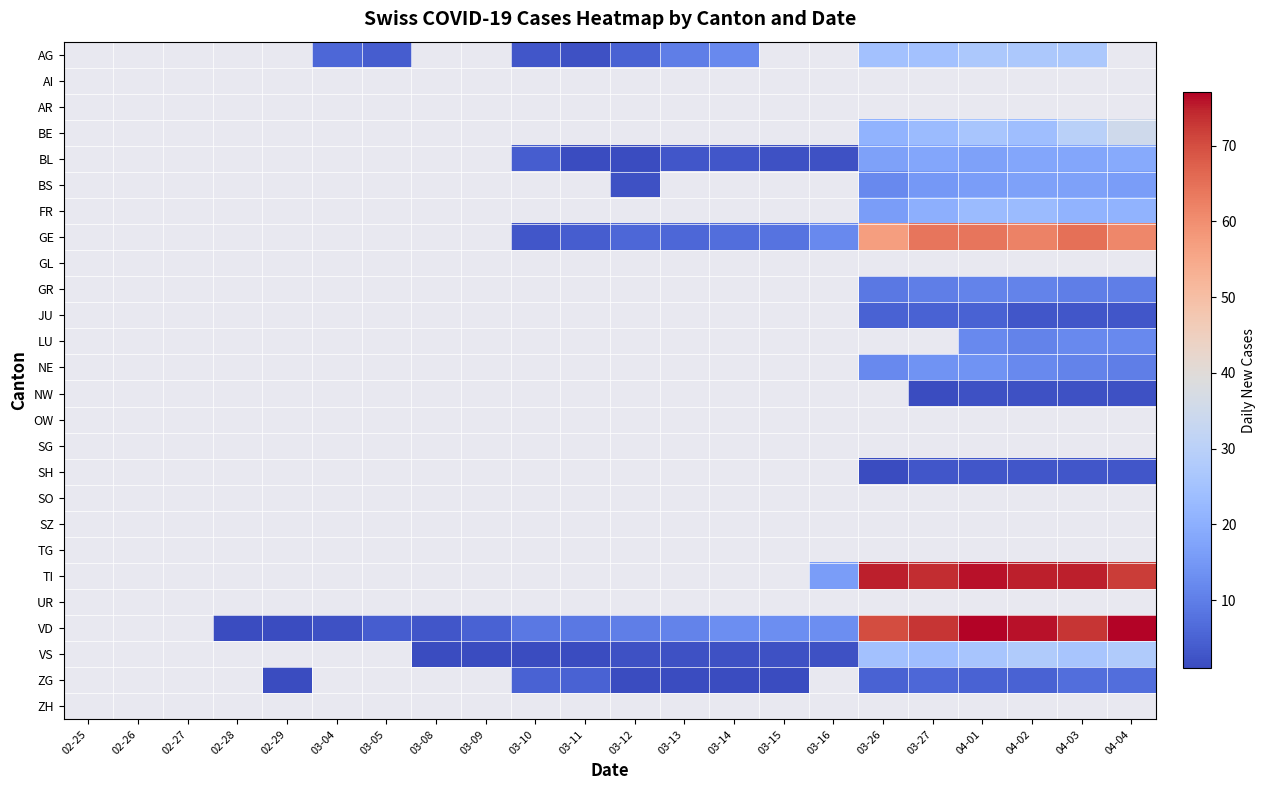

At how many categories does at least one series exceed 0?

19